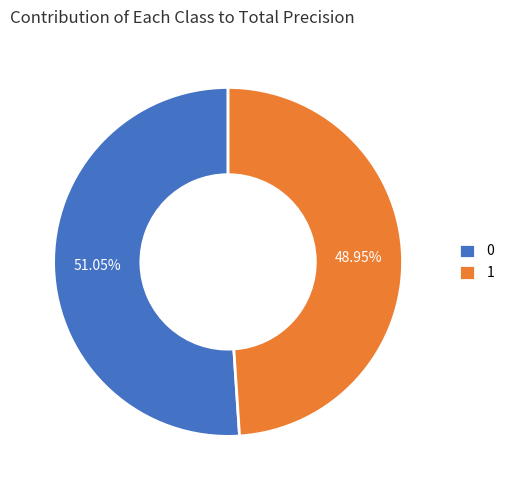

What percentage is the 0 slice, to the nearest percent?

51%